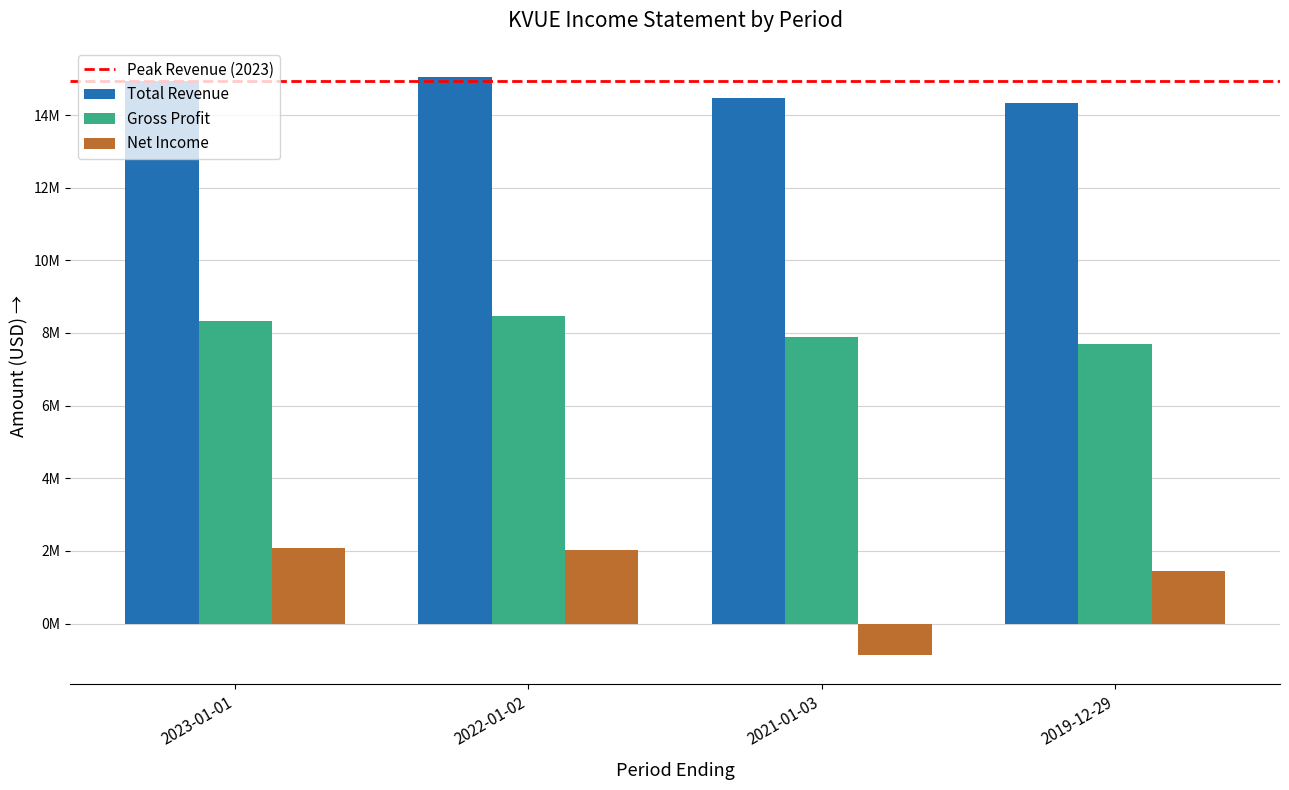

What is the value of the Total Revenue bar at the 1st from the left?

14950000